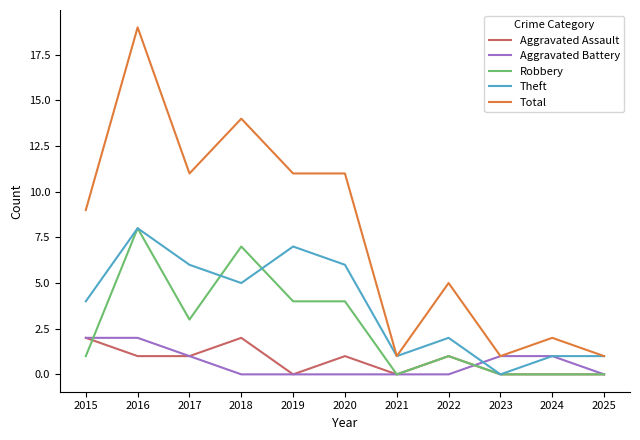

Which series has the largest total across all categories?

Total